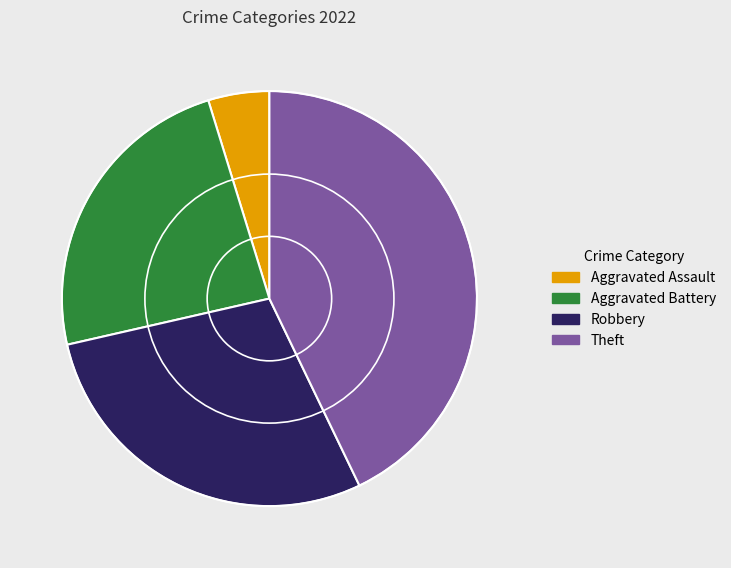

Does any single category account for the majority?

No